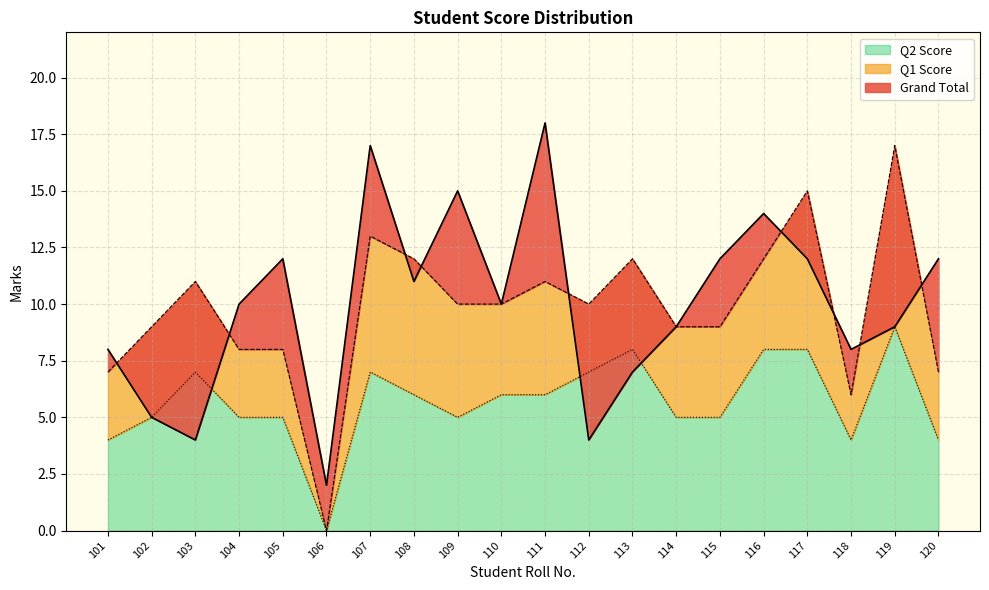

How many intersections are there between Q2 Score and Grand Total?

3